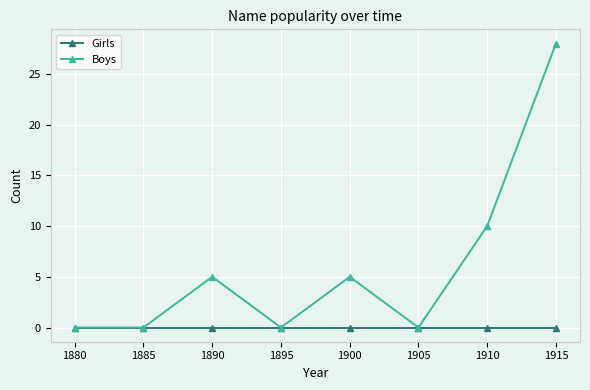

At which label does Boys reach its peak?

1915